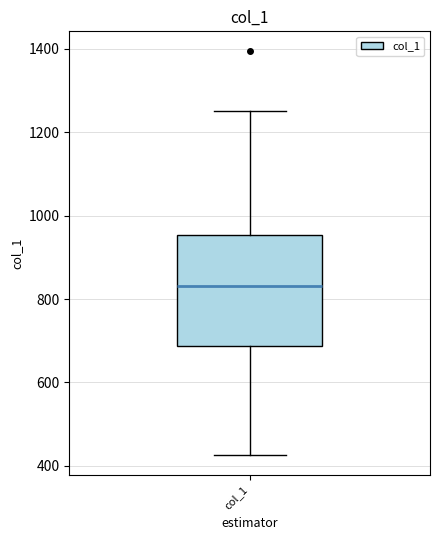

Where is the upper edge of the box for col_1 on the y-axis? The values are not printed on the chart, so give them approximately, as read against the axis.

960